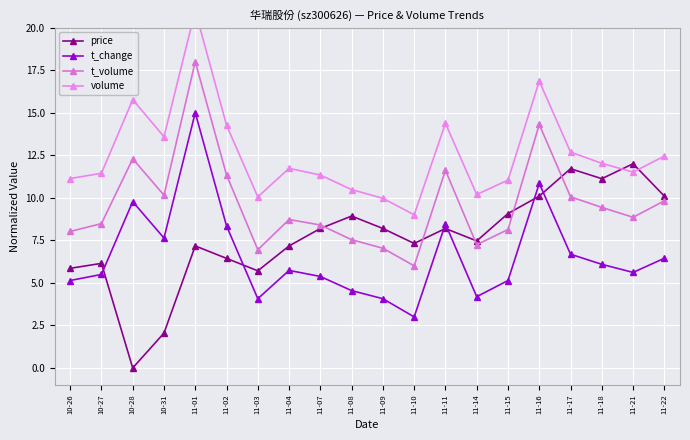

The value of price at 11-15 is 9.1. True or false?

True